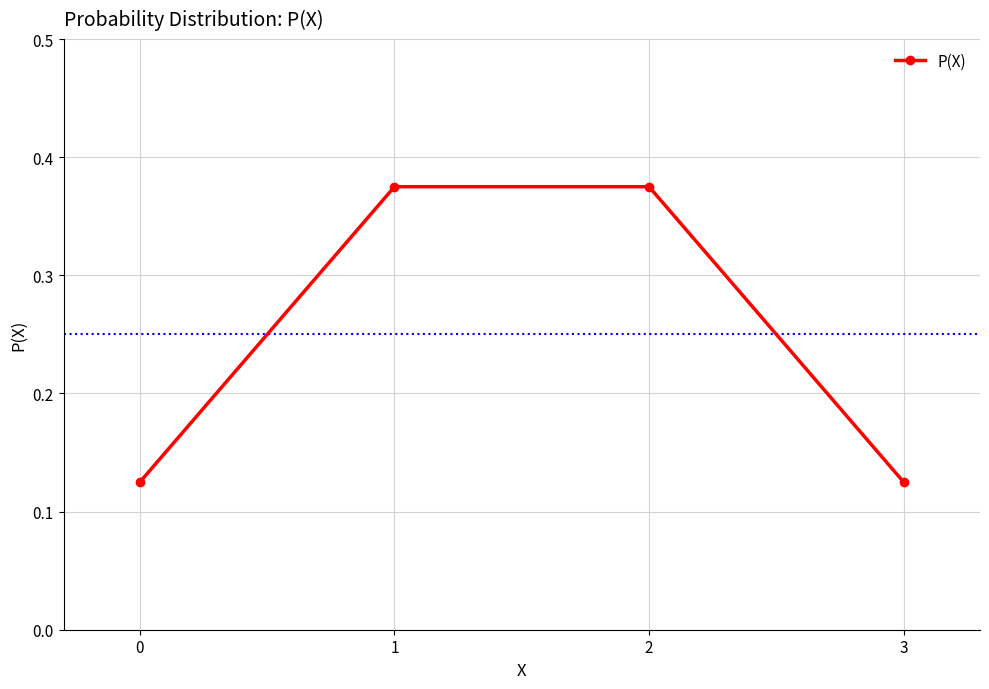

What is the sum of all values?

1.0